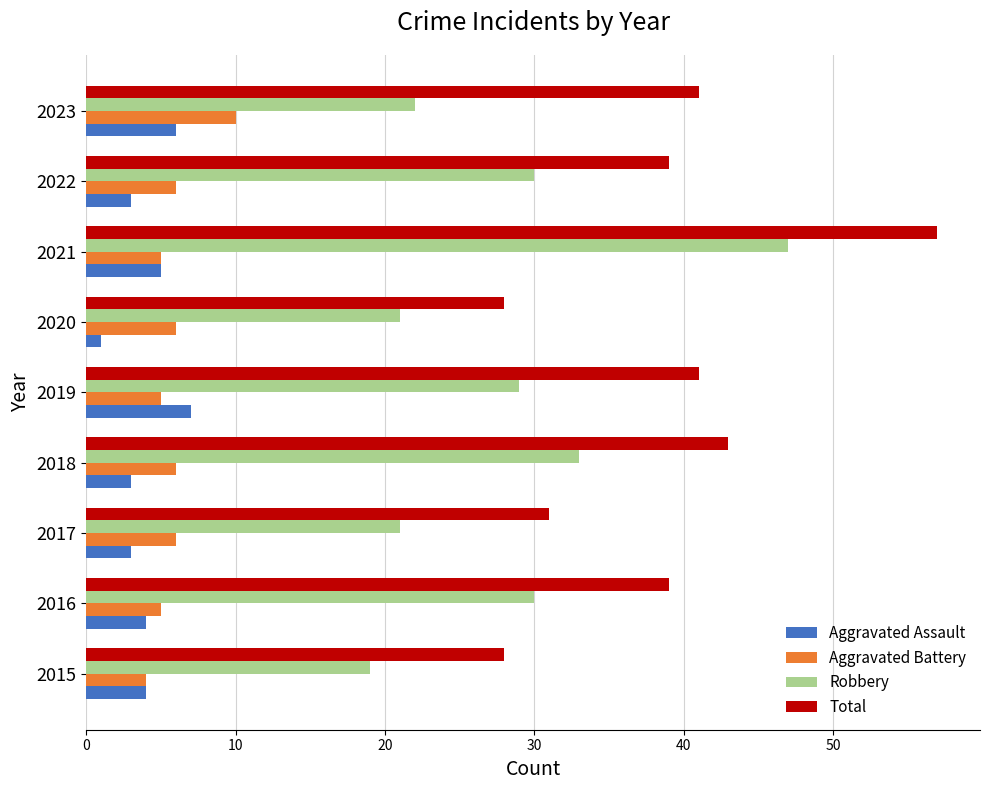

Which category has the highest value in the Aggravated Assault series?

2019